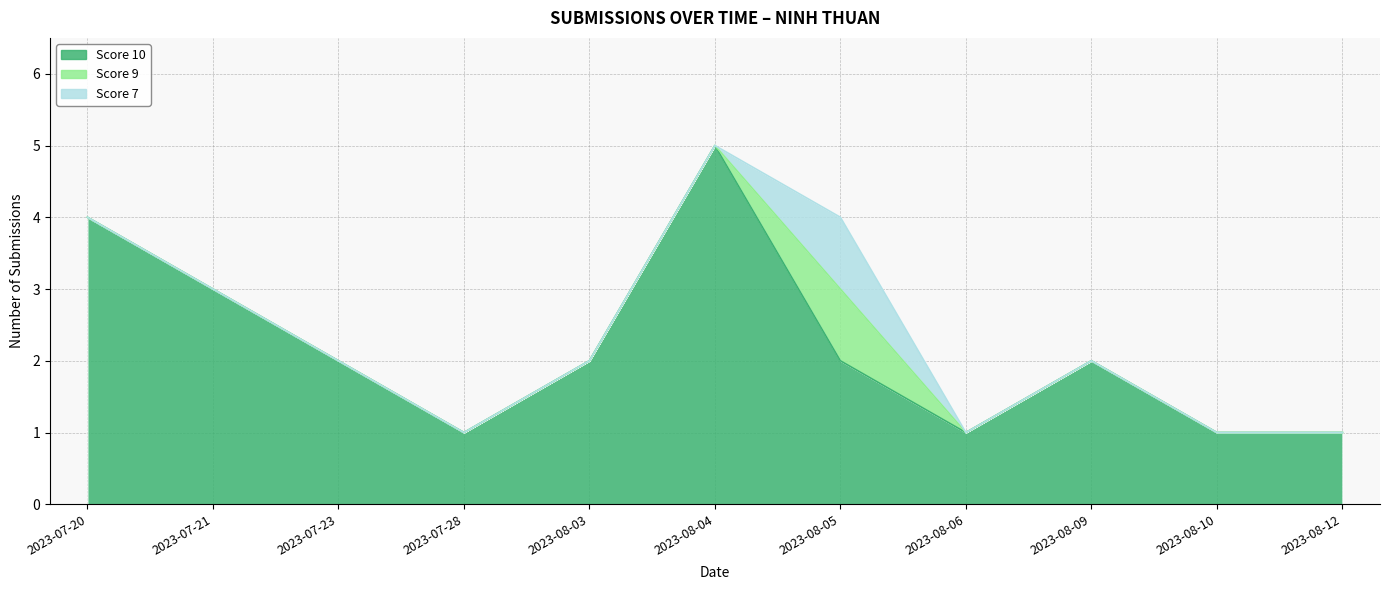

At which label does Score 9 reach its peak?

2023-08-05